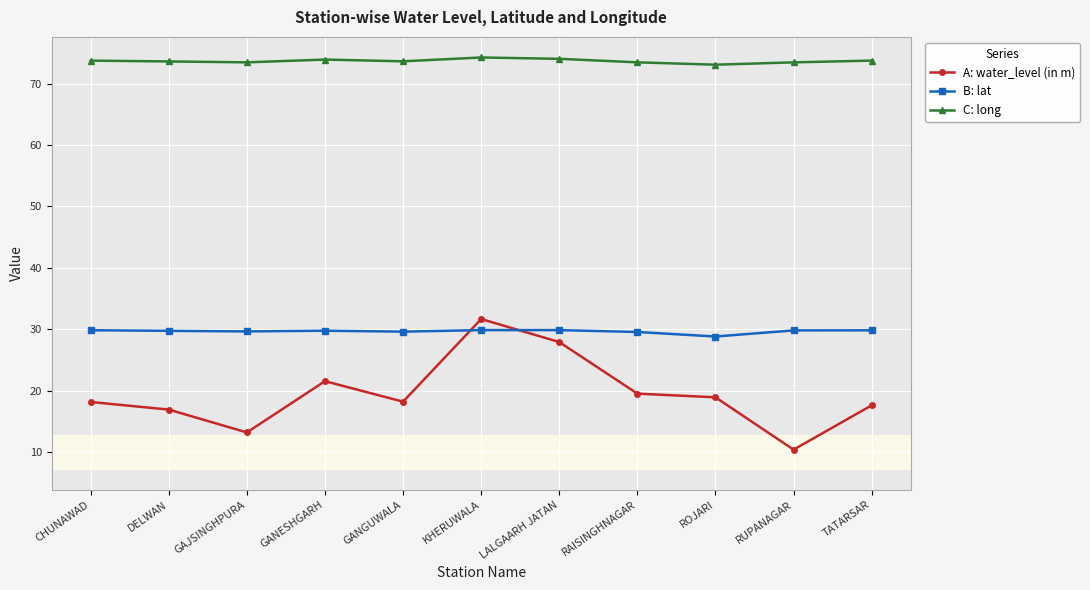

At how many categories does at least one series exceed 67?

11